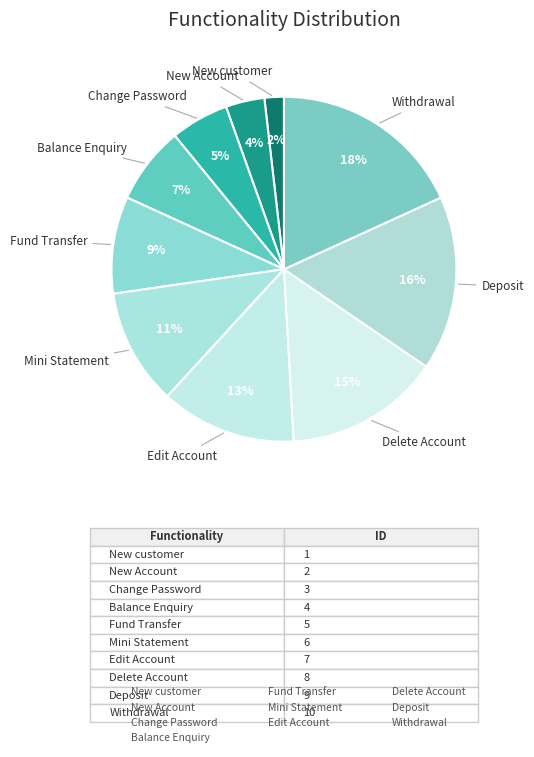

How many segments does this pie chart have?

10